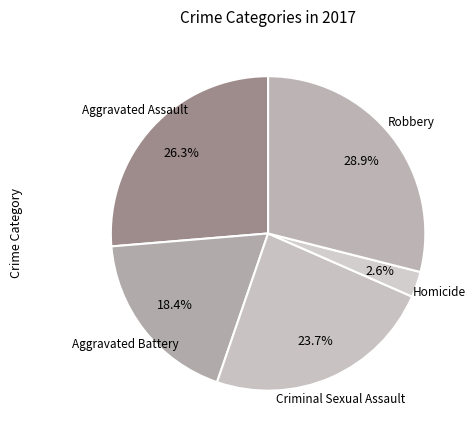

How many slices are in this pie chart?

5